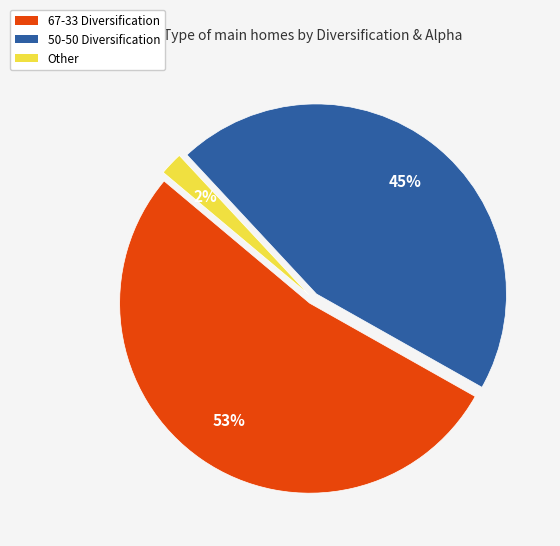

The 67-33 slice represents 64% of the pie. True or false?

False